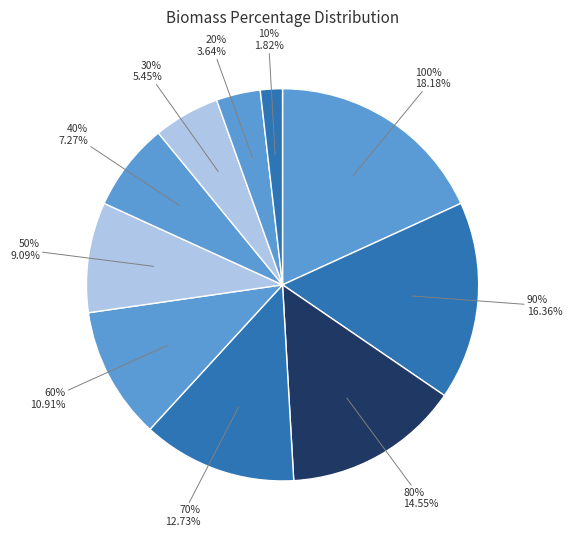

How much of the chart is everything except 30%?

94.5%